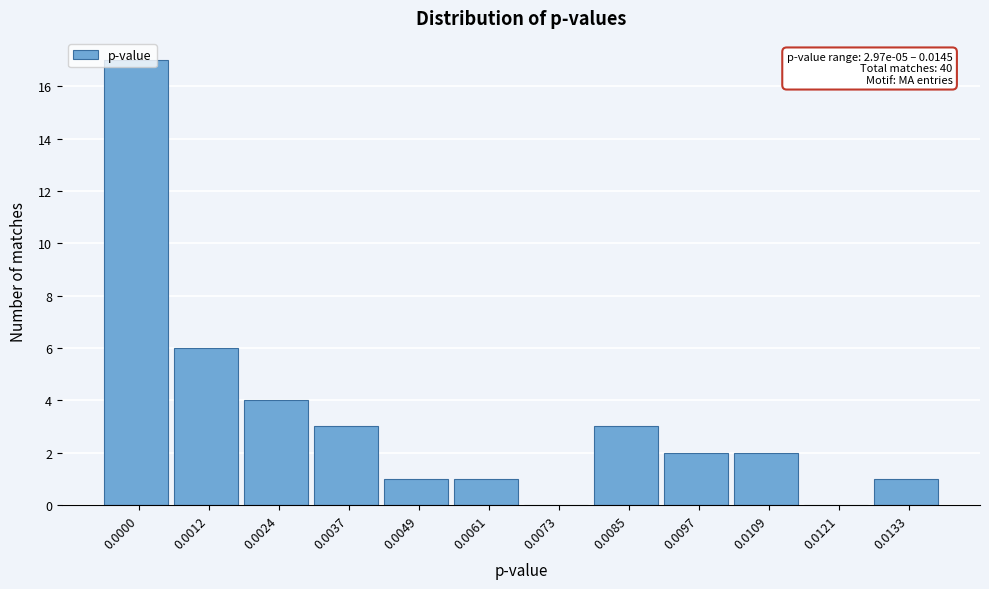

What is the sum of all values?

40